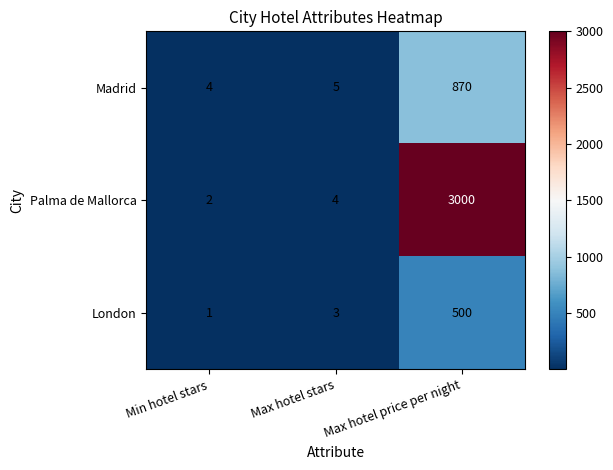

What is the sum of the London values at Max hotel price per night and Max hotel stars?

503